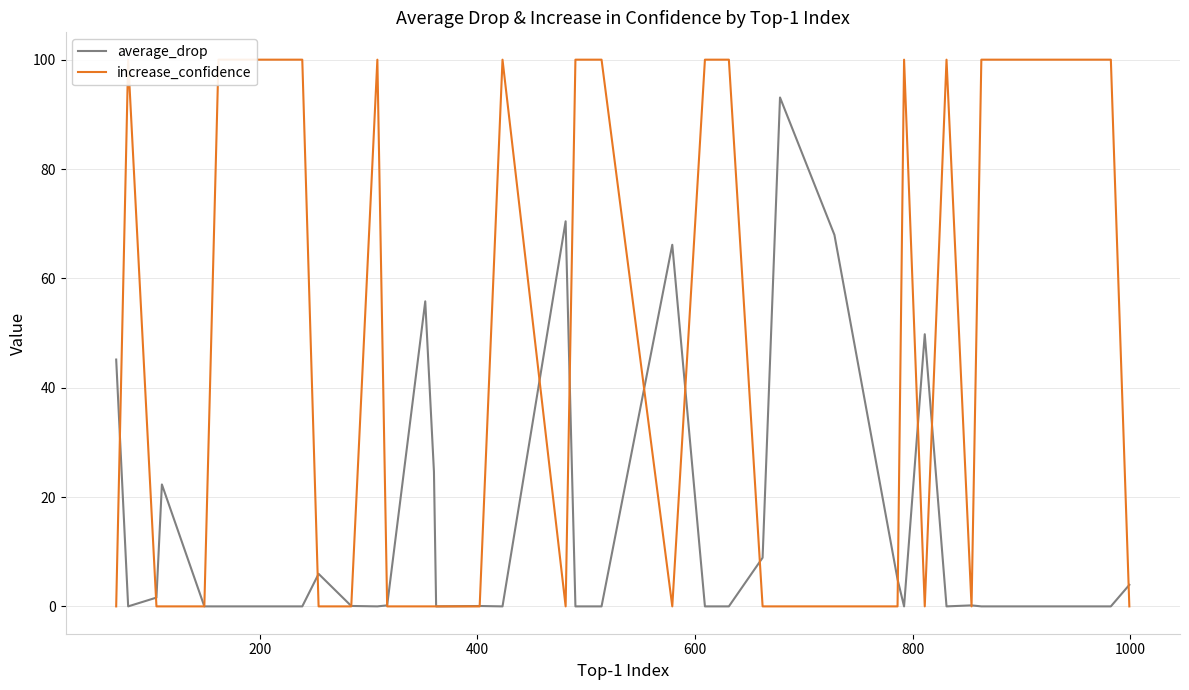

The increase_confidence series shows 156.6 at 19. True or false?

False